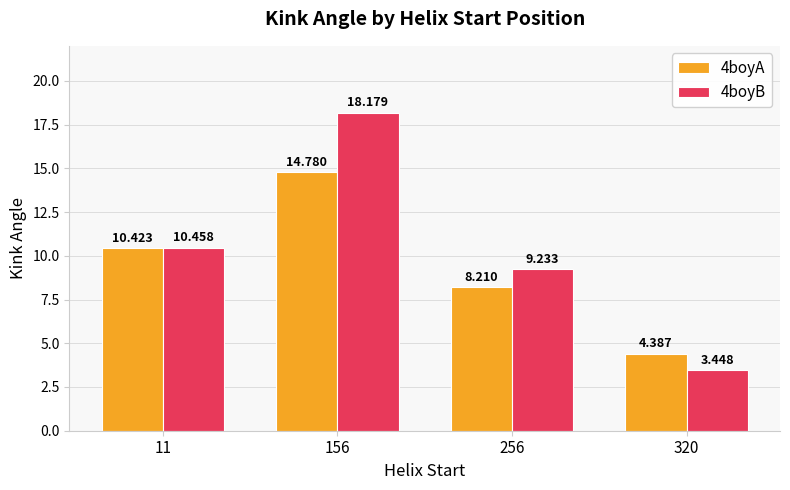

What are all the series names shown in the legend?

4boyA, 4boyB